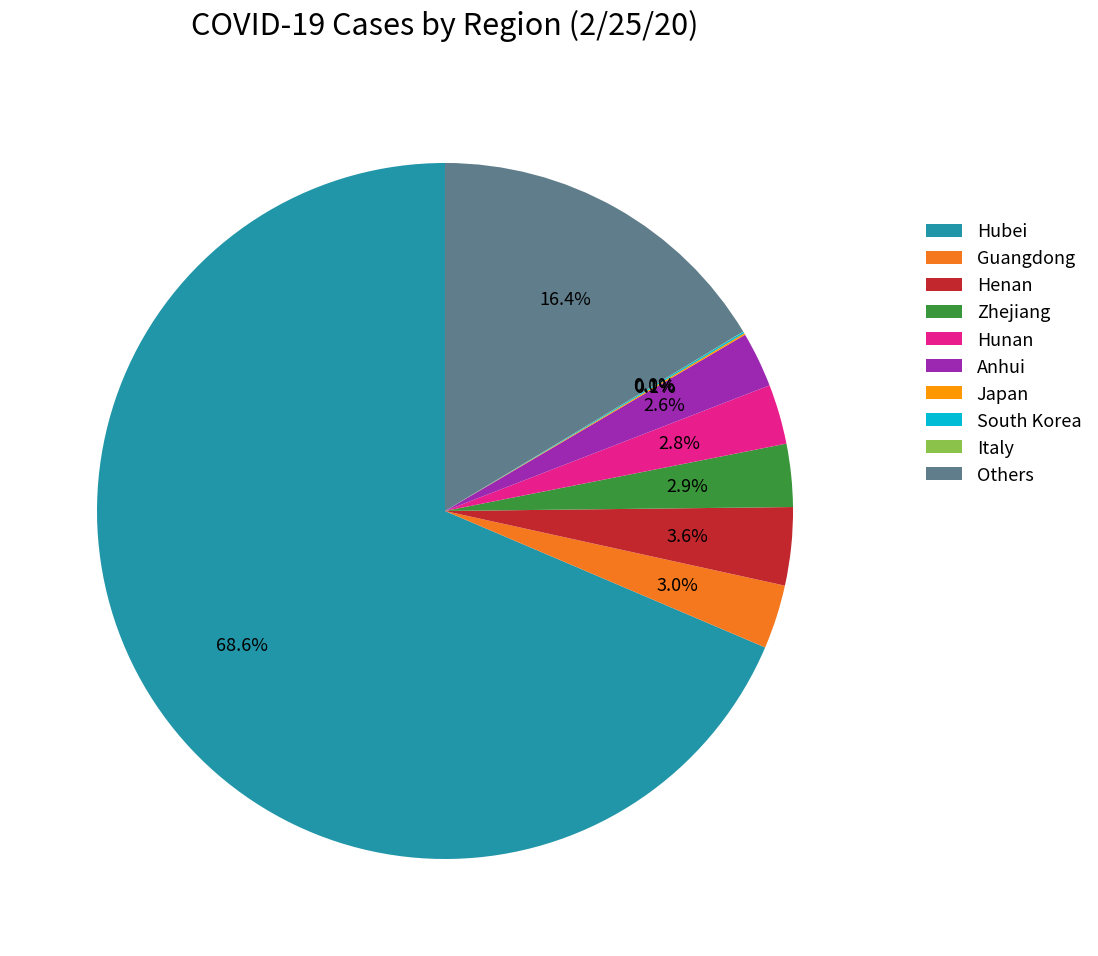

How much of the chart is everything except Guangdong?

97.0%